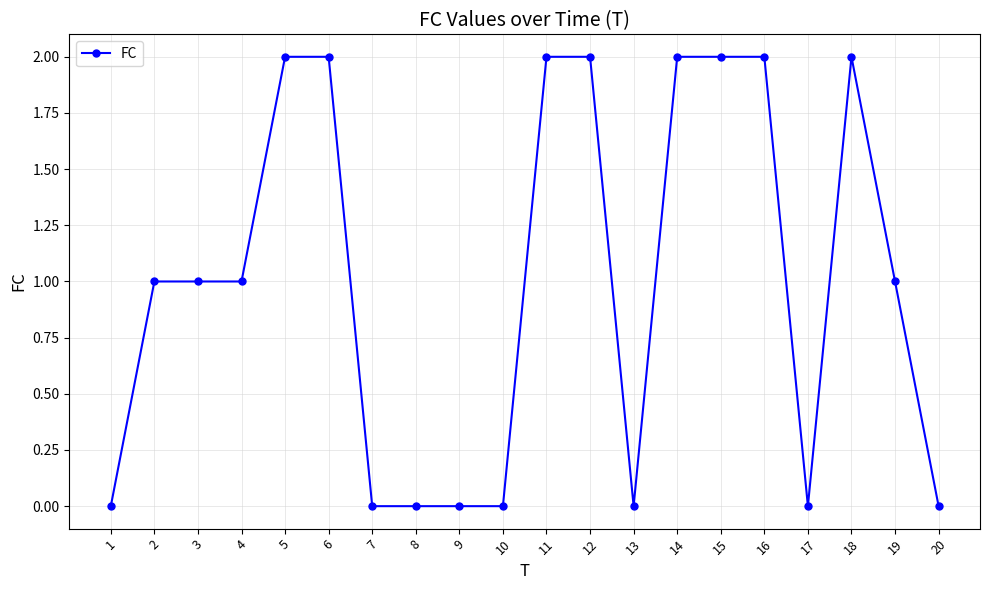

What is the change in value from 1 to 16?

+2